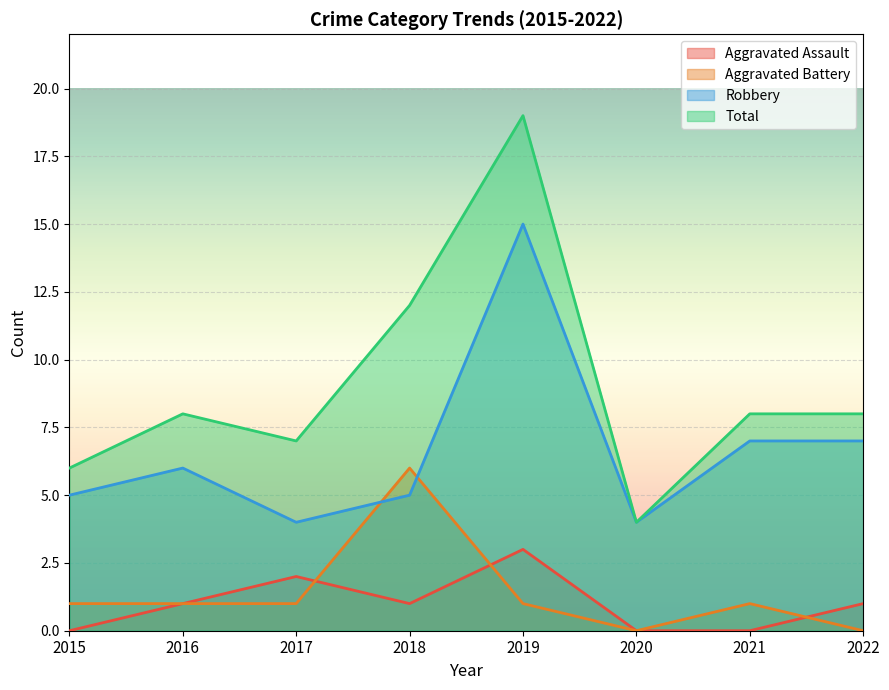

How many lines are shown in the chart?

4